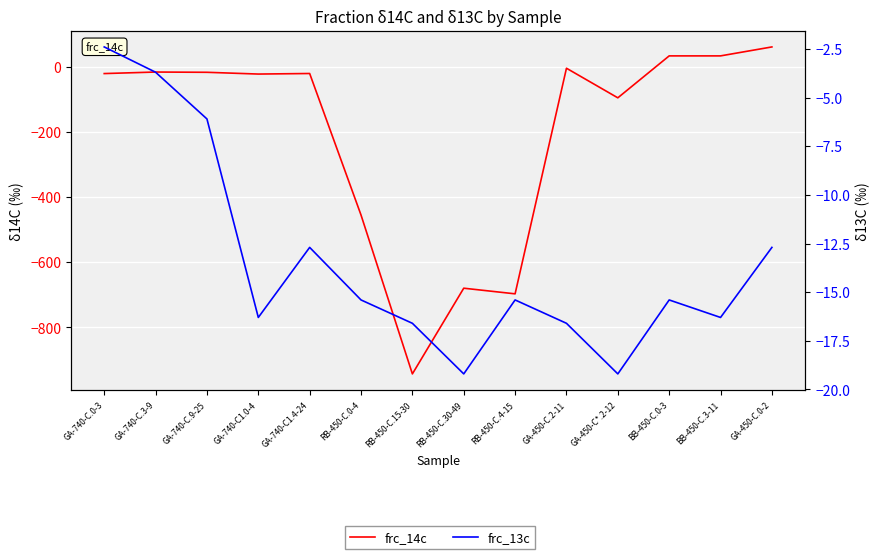

Count the number of data series in this chart.

2